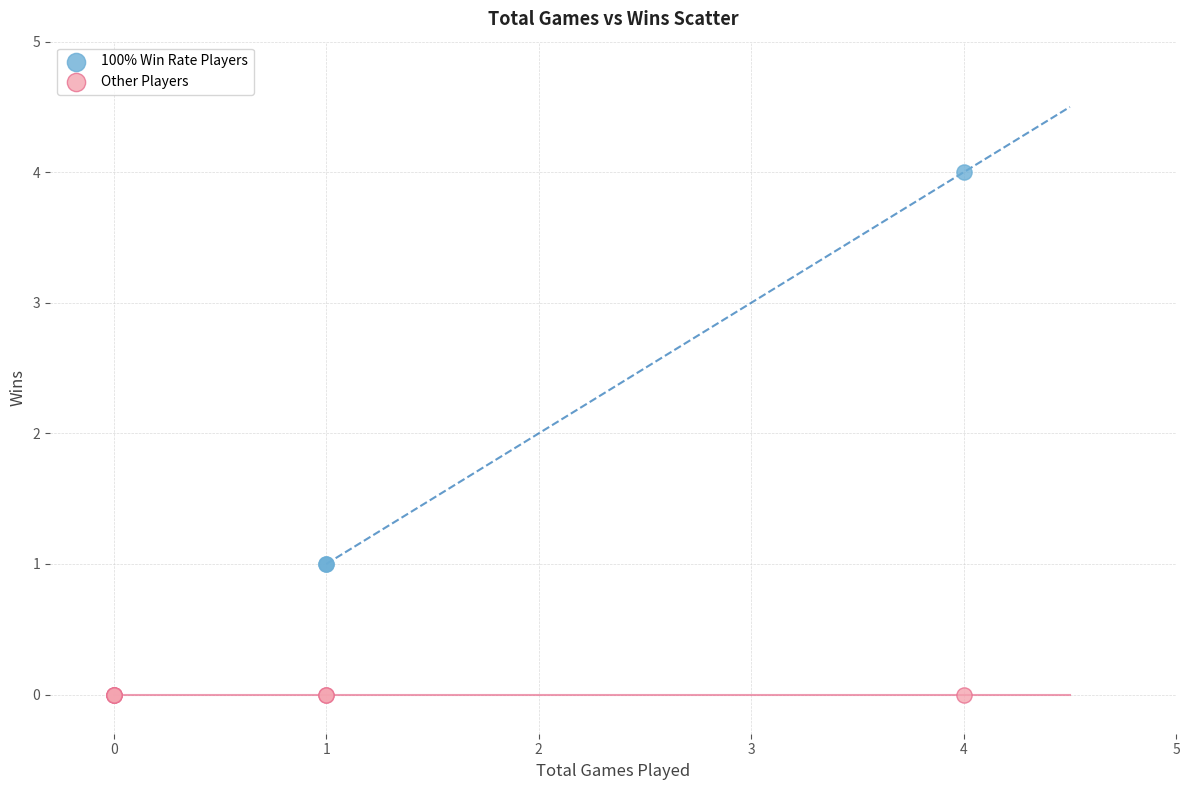

Which series contains the lowest Y value?

Other Players